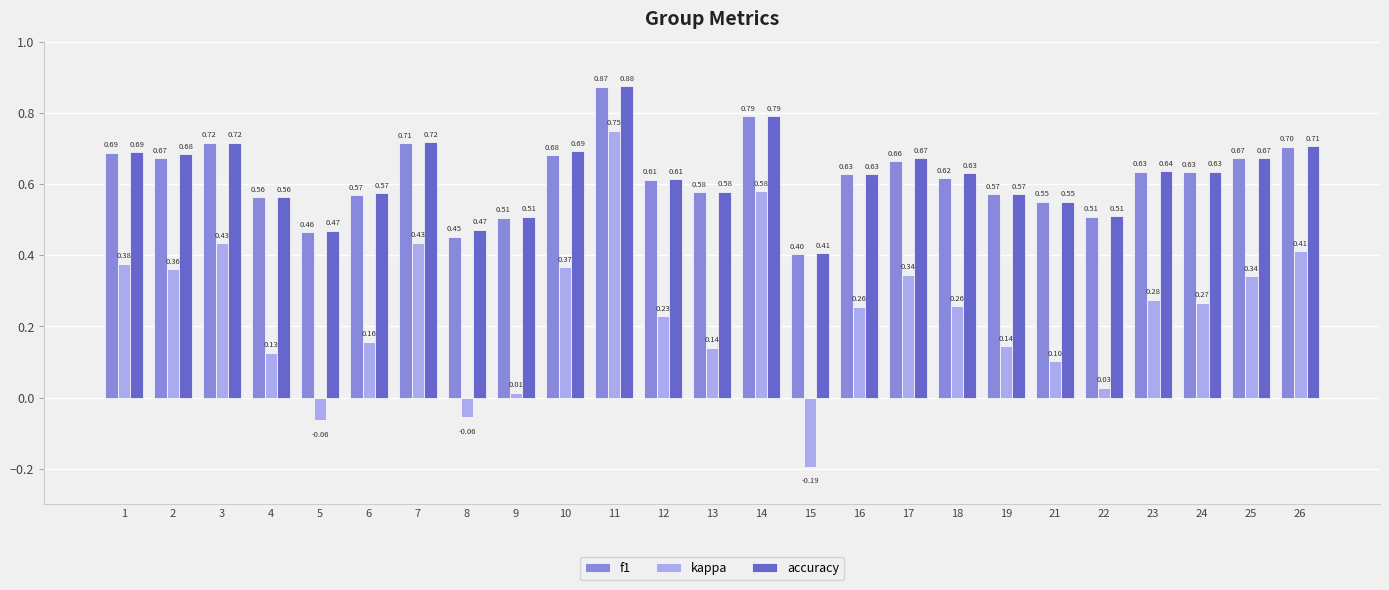

What is the difference between the maximum and second lowest values in the accuracy series?

0.4